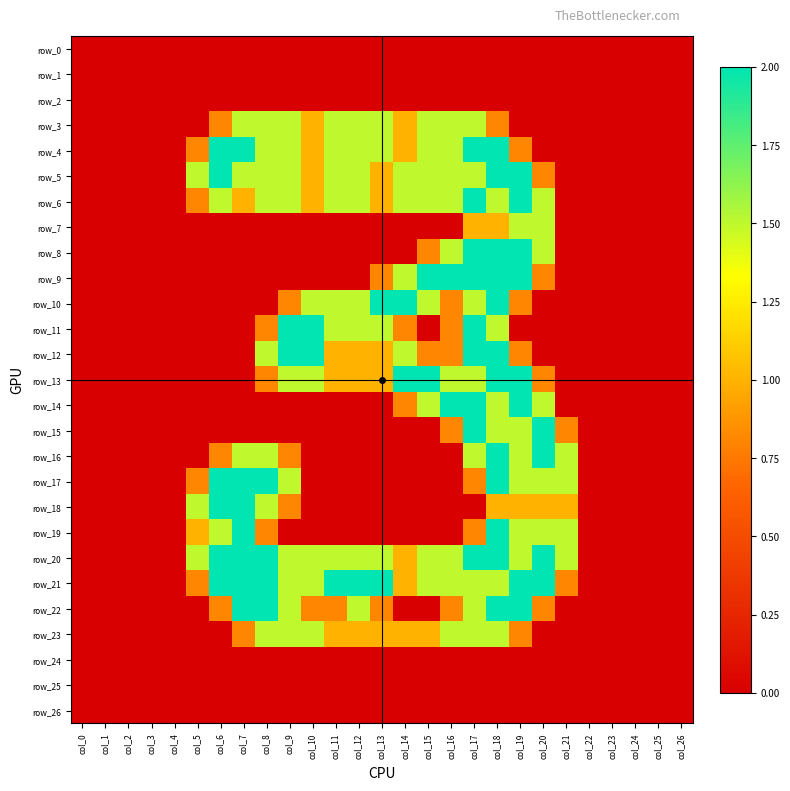

Which series has the largest total across all categories?

row_20